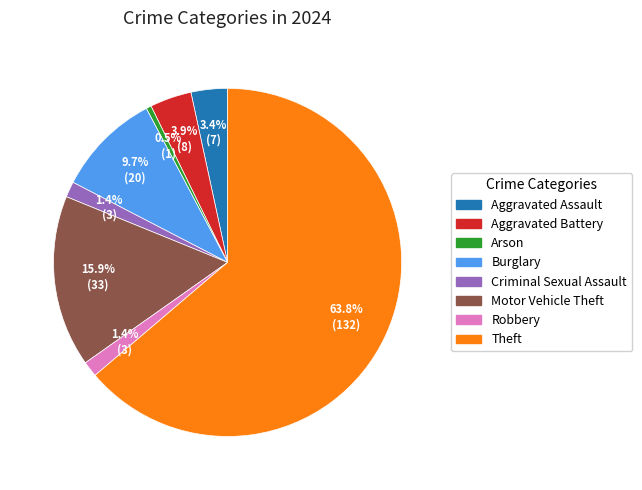

How many slices are in this pie chart?

8